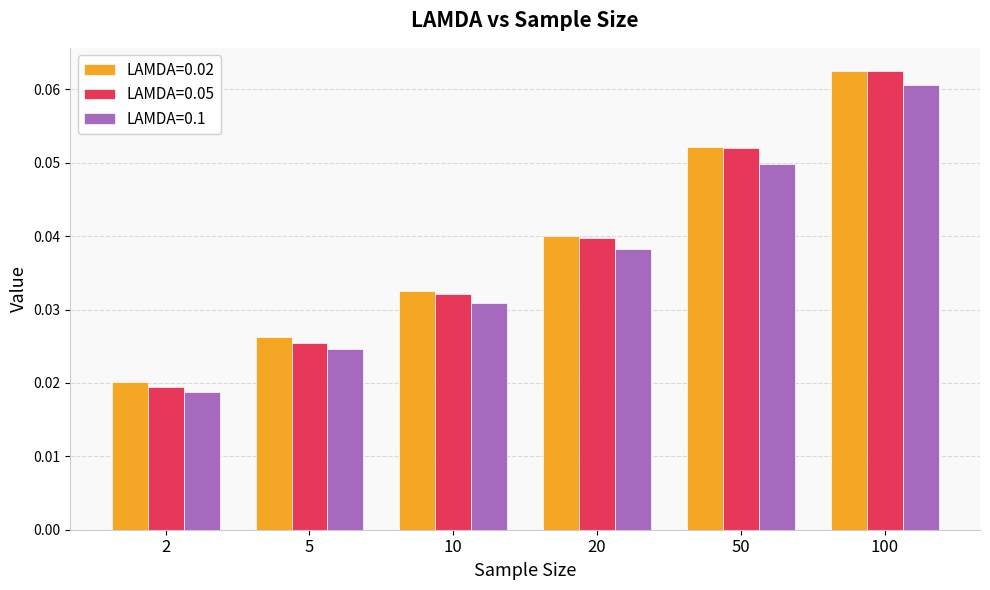

Rank the series by their average value, from highest to lowest.

LAMDA=0.02, LAMDA=0.05, LAMDA=0.1